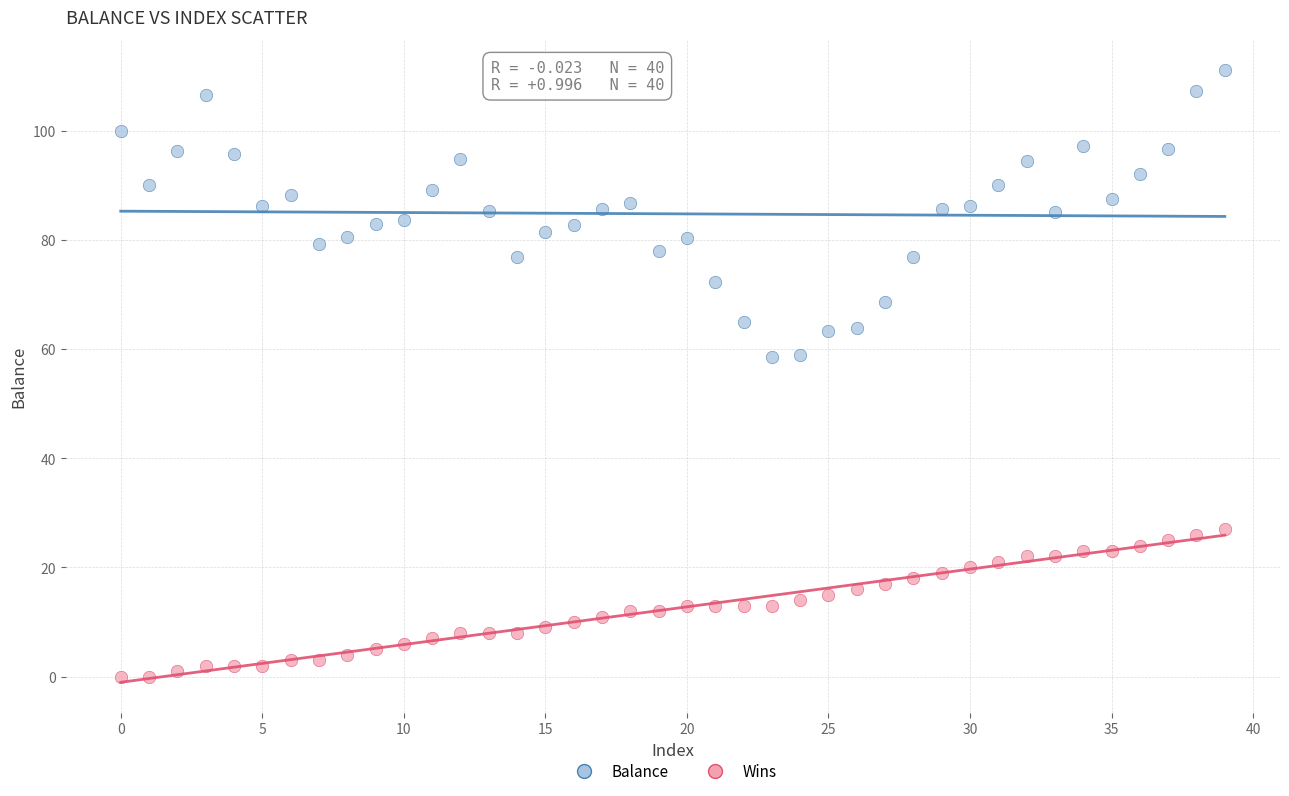

Which series contains the lowest Y value?

Wins